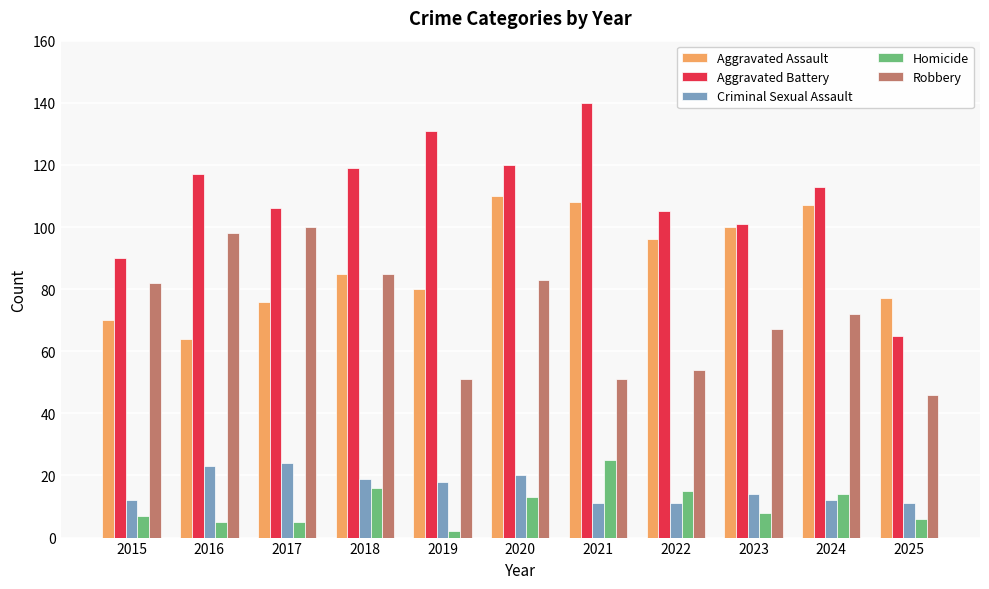

How many categories are shown in the chart?

11